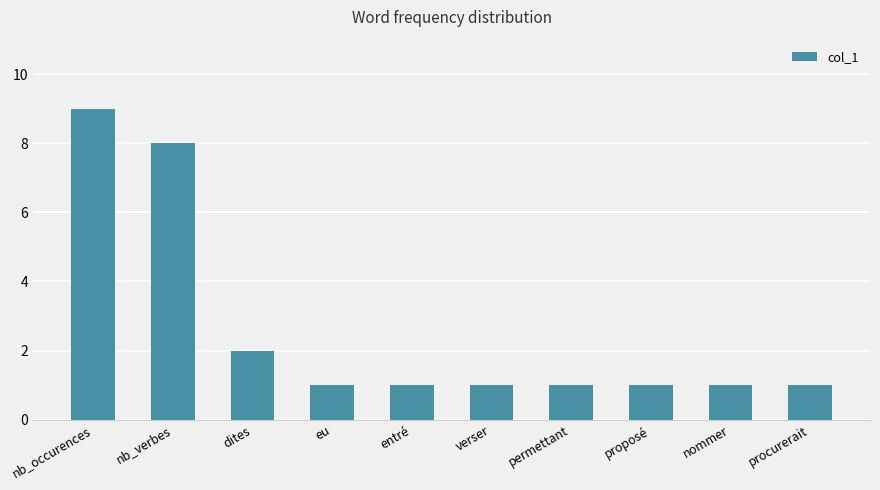

Which category has the highest value across all series?

nb_occurences